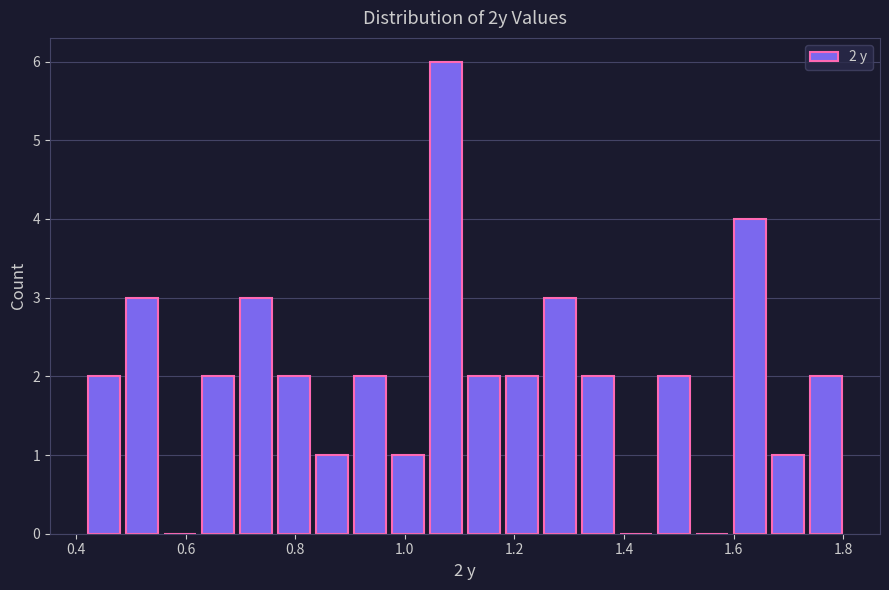

Around what value on the x-axis is the tallest bar? Give the approximate position of its centre, as read against the axis.

1.08